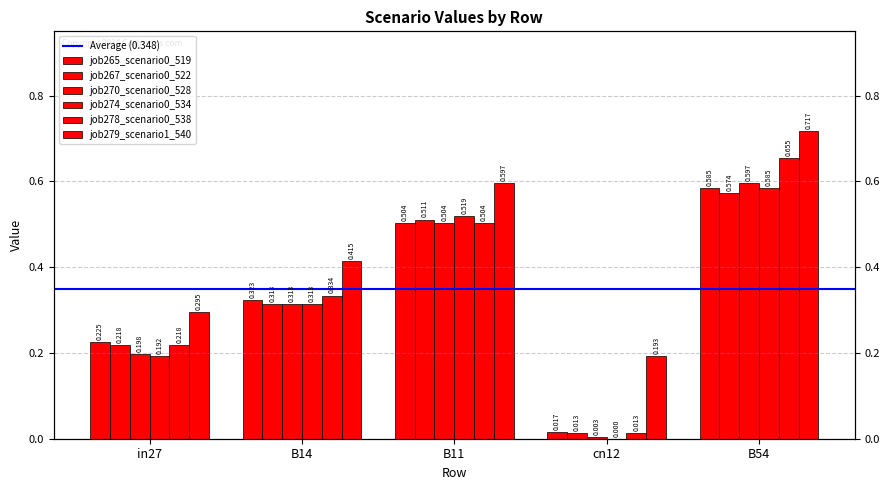

Which series has the widest spread of values?

job278_scenario0_538